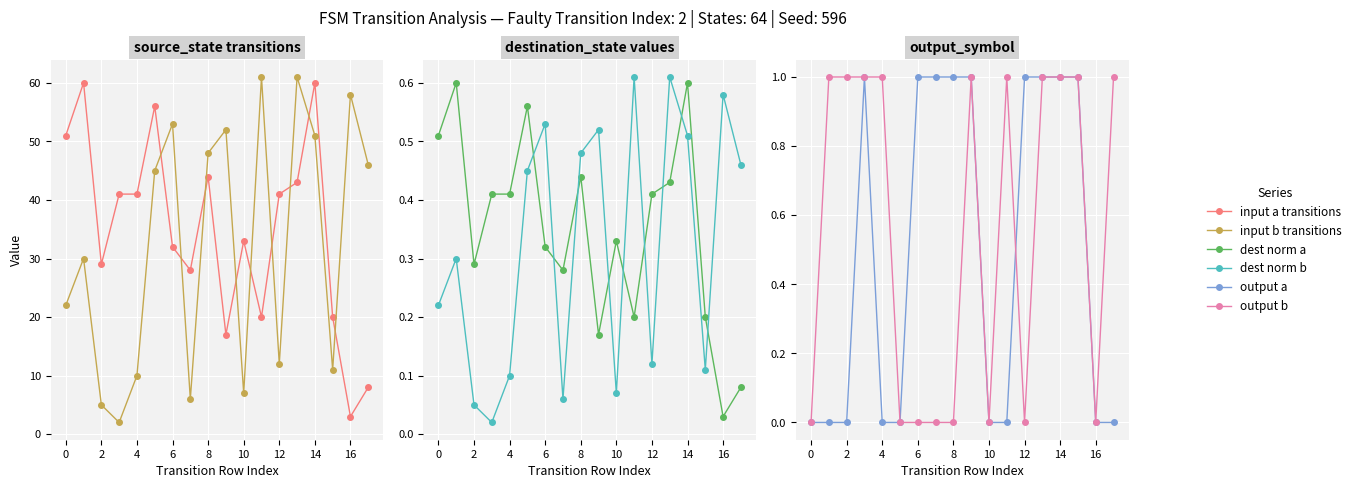

What is the difference between the maximum and second lowest values in the dest norm (a) series?

0.5